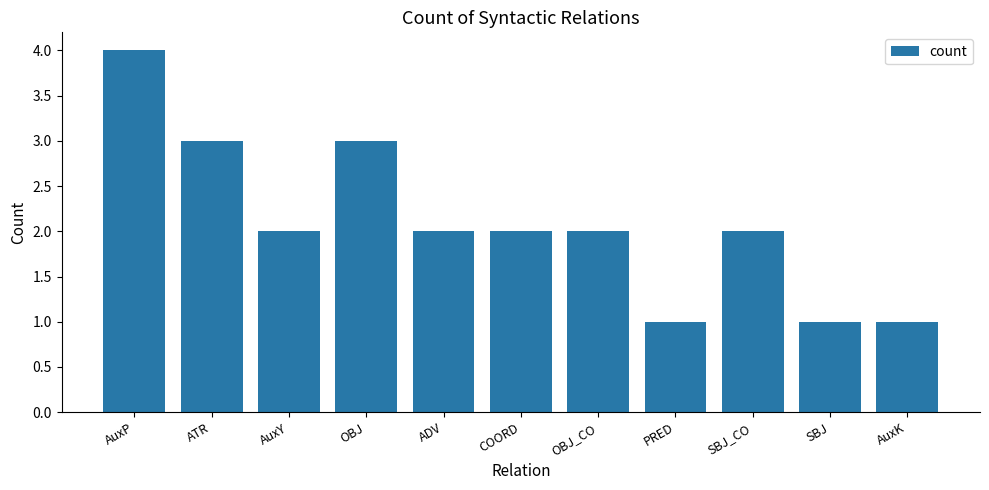

The value at COORD is 2. True or false?

True